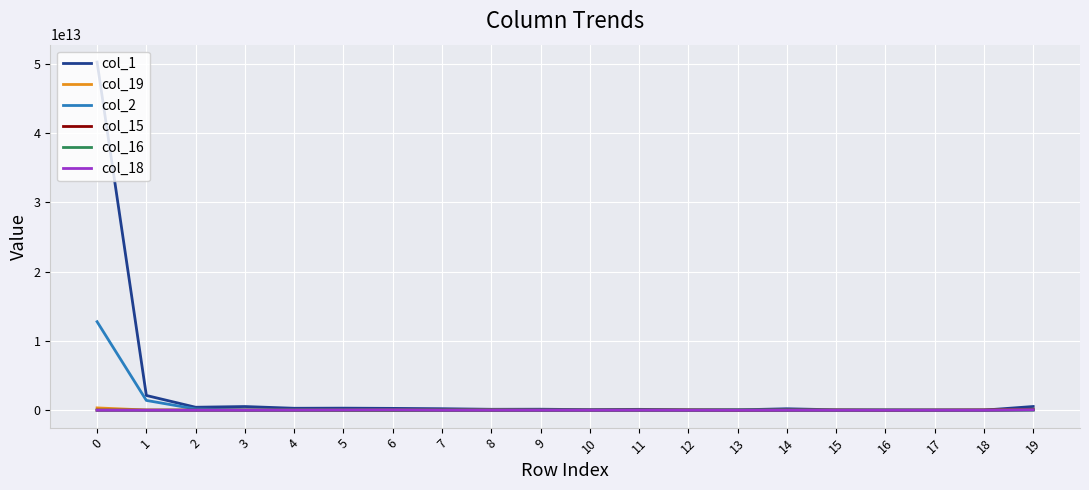

Is the value of col_2 at 0 greater than the value of col_19 at 8?

Yes